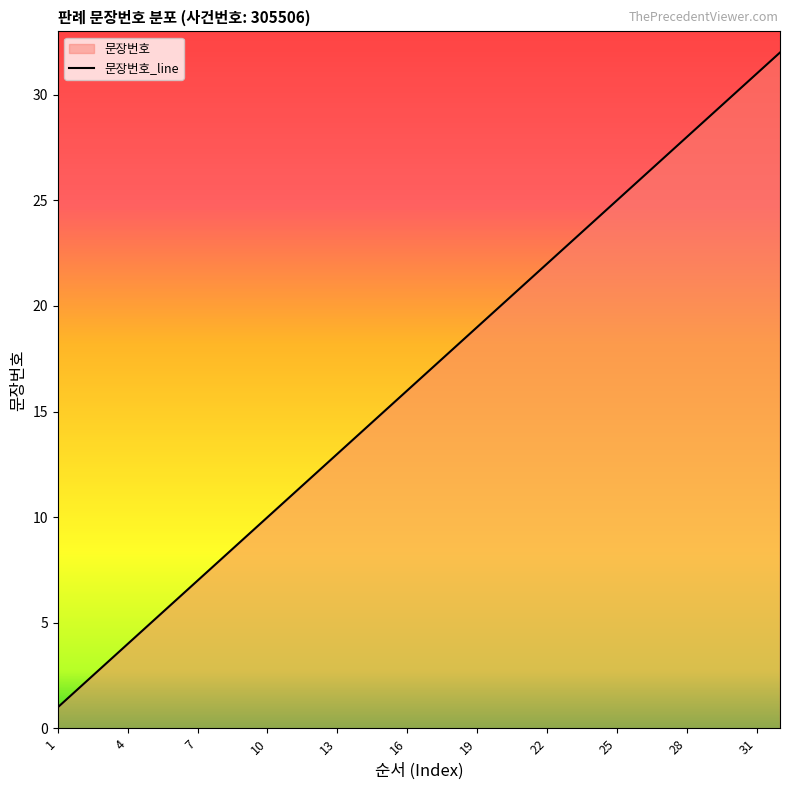

Which category has the highest value across all series?

32